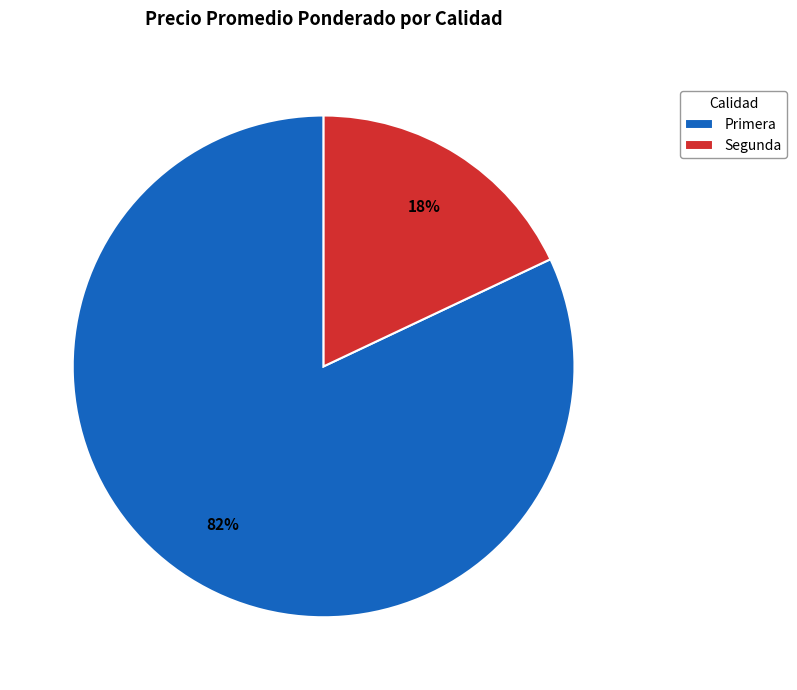

Is there any slice that represents more than half of the pie?

Yes